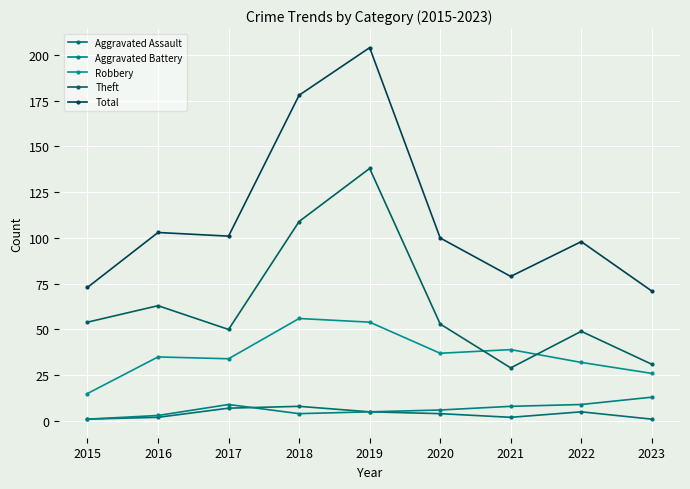

What is the difference between the Aggravated Battery values at 2021 and 2022?

1